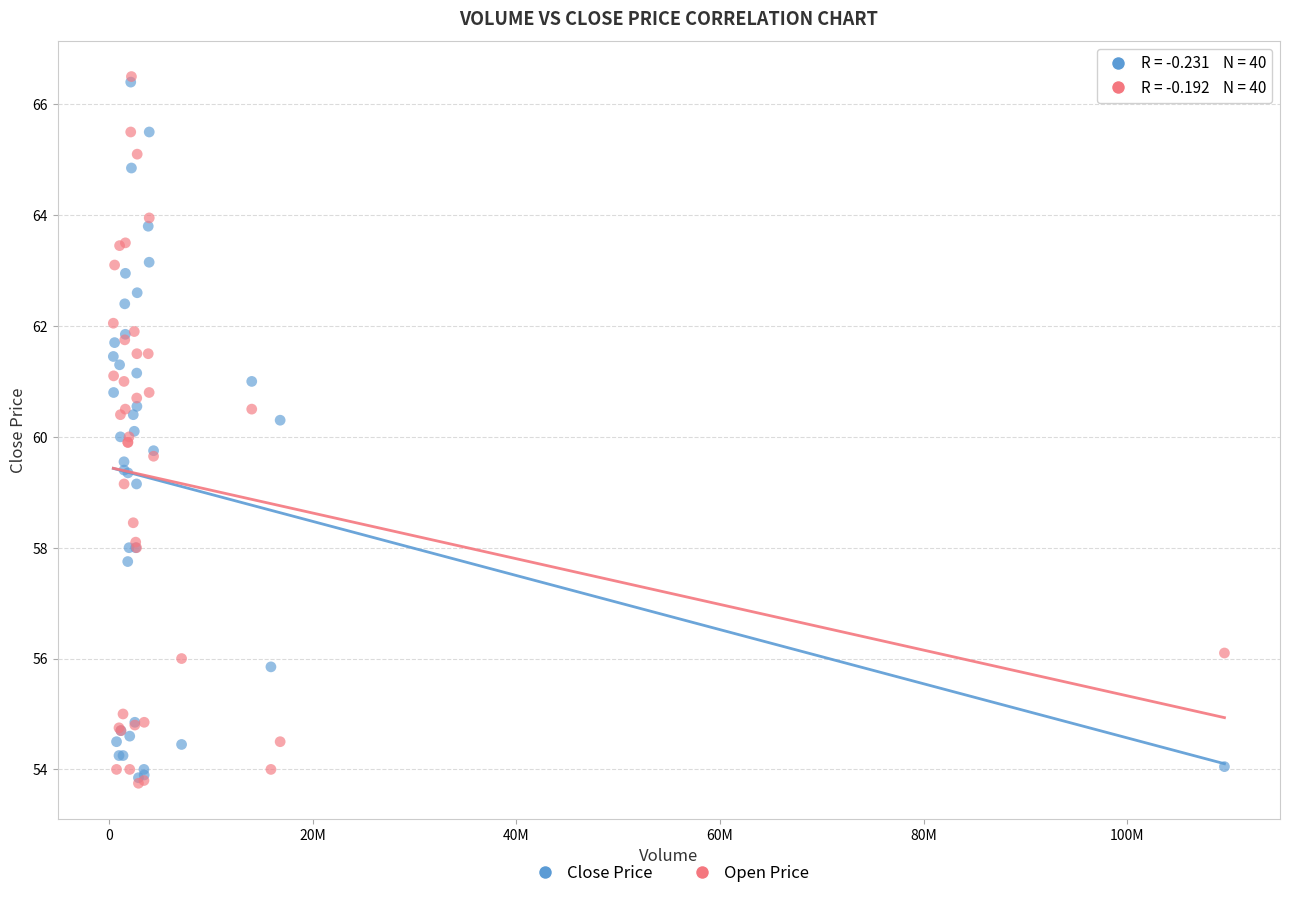

What are all the series names shown in the legend?

Close Price, Open Price